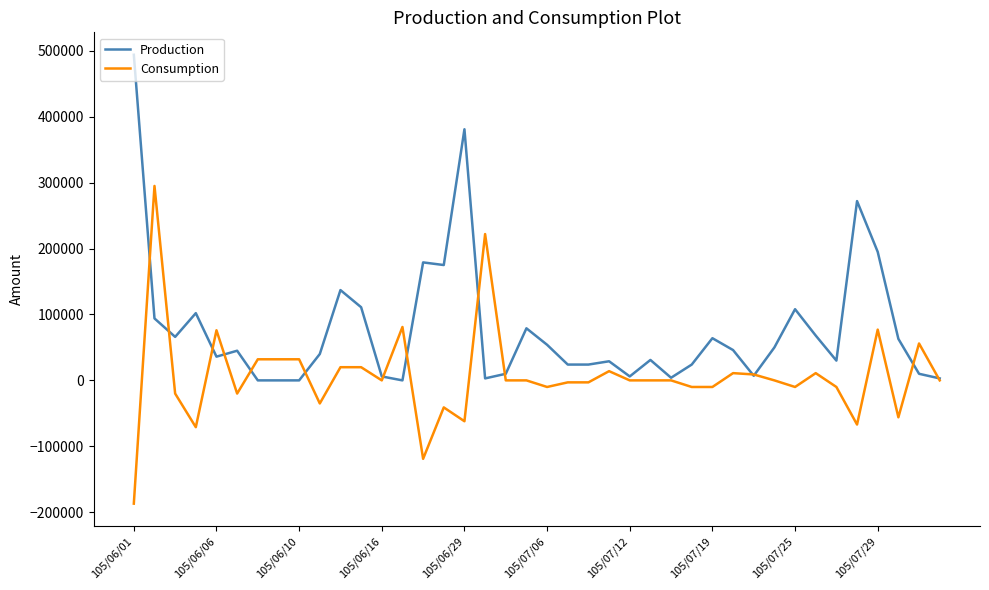

List the series in order of their overall mean, highest first.

Production, Consumption